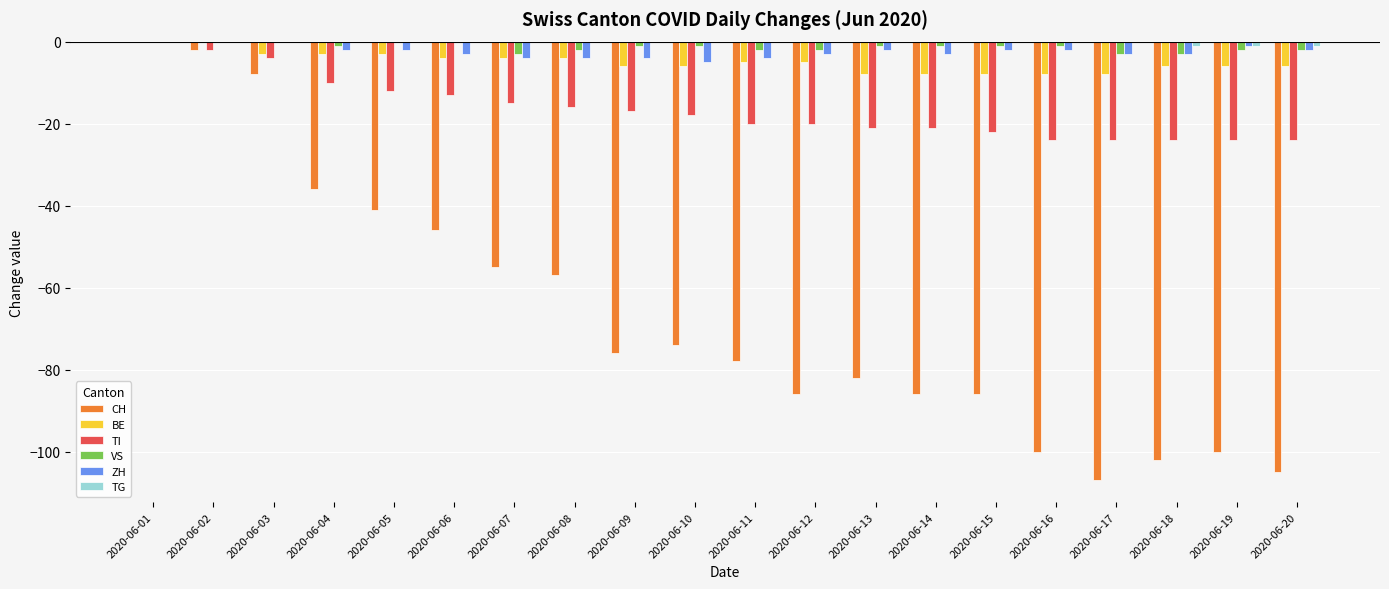

Is it true that BE equals -10 at 2020-06-09?

False